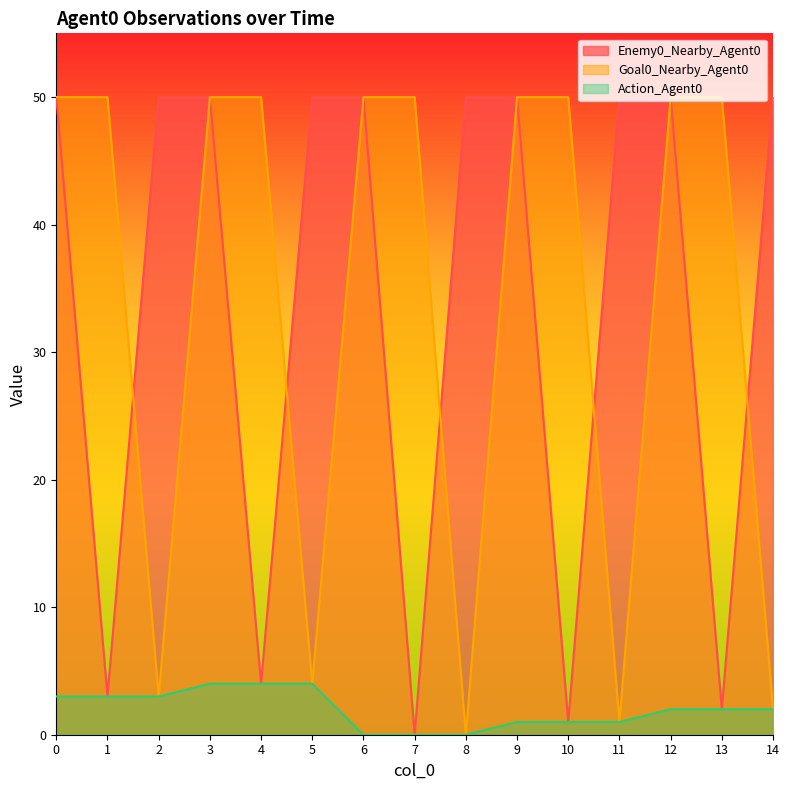

At which label does Action_Agent0 reach its peak?

3